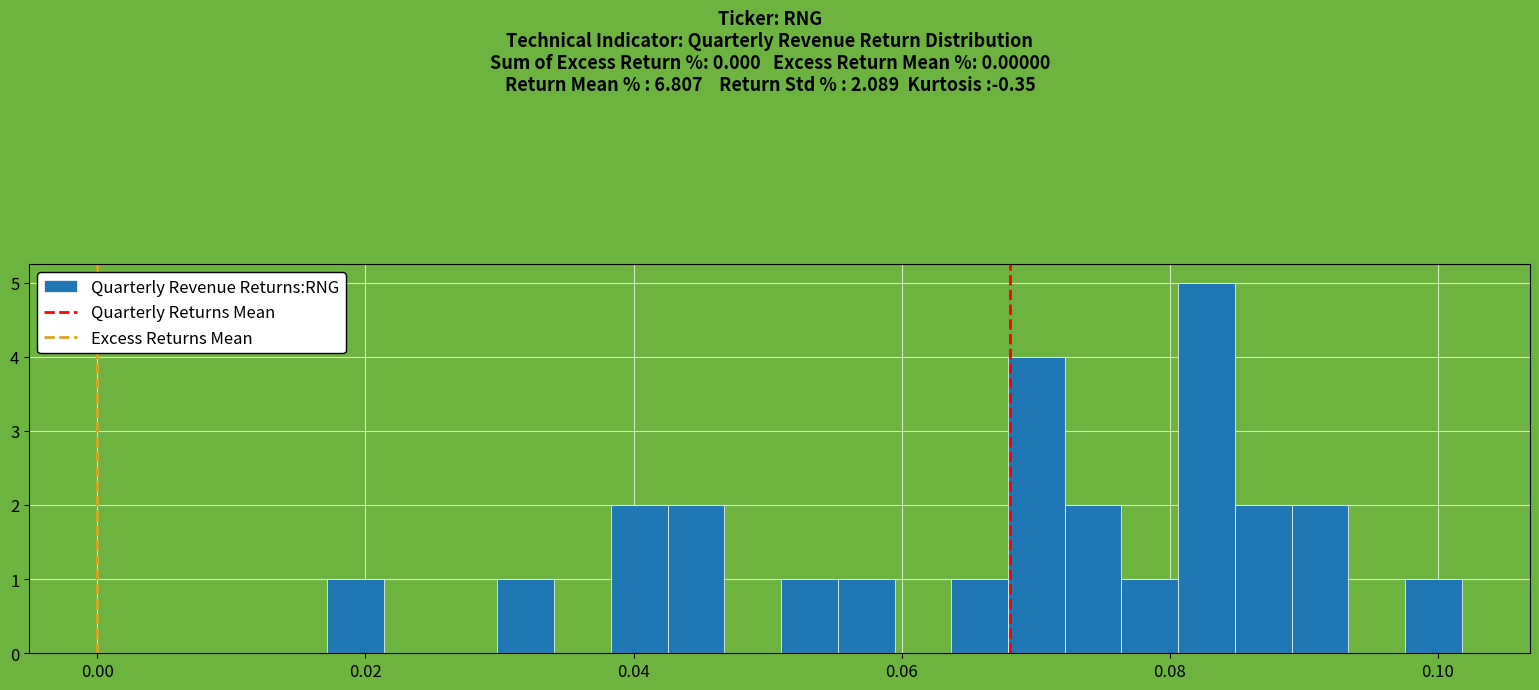

Around what value on the x-axis is the tallest bar? Give the approximate position of its centre, as read against the axis.

0.082